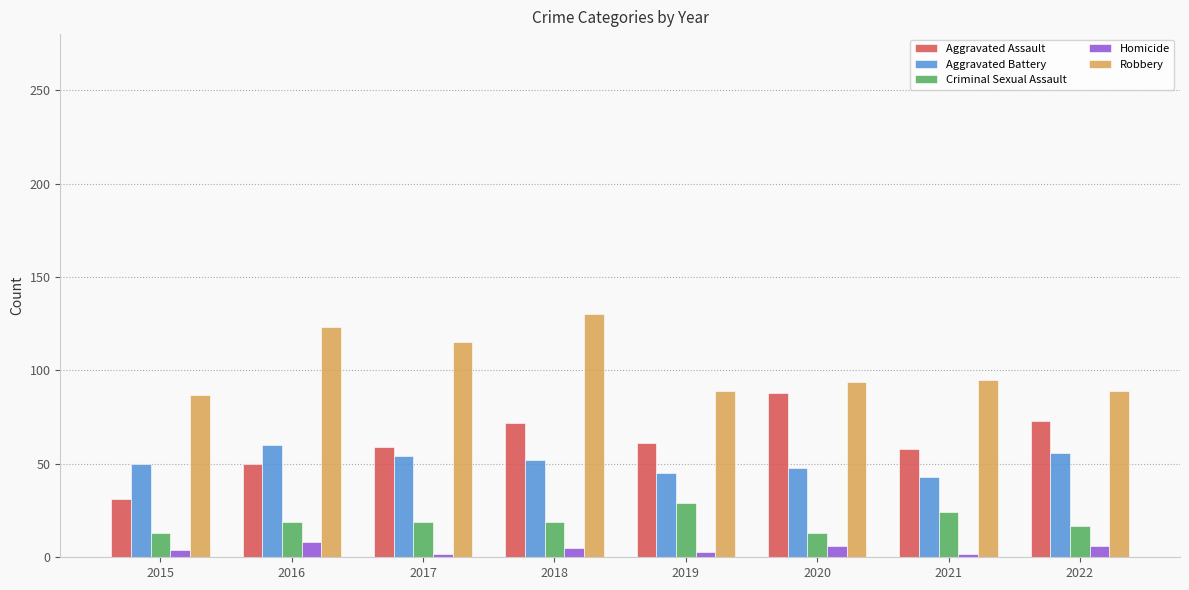

What is the greatest value displayed?

130